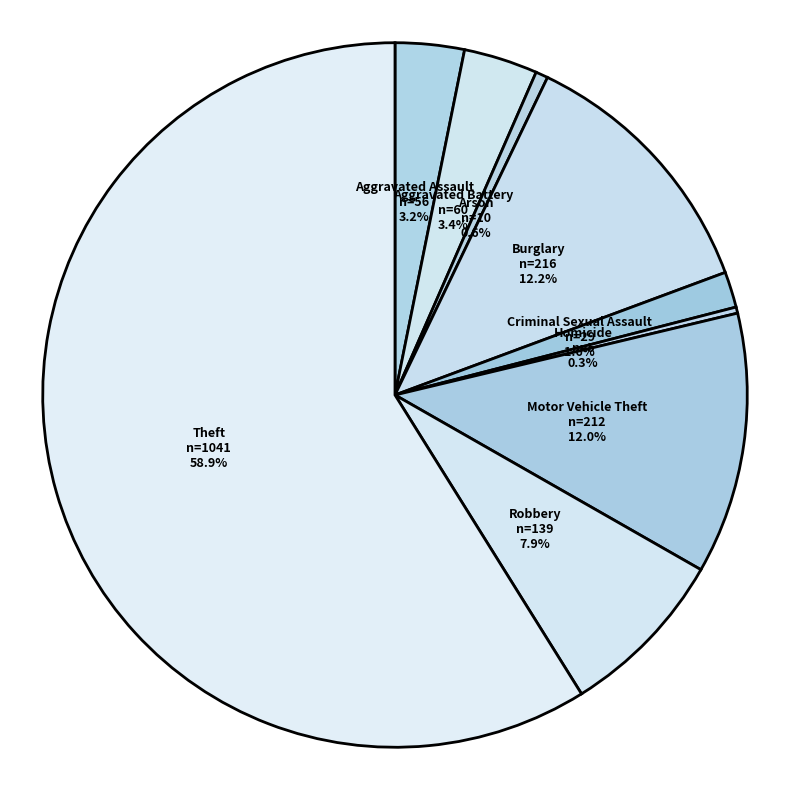

Is it true that Burglary is 5% of the pie?

False